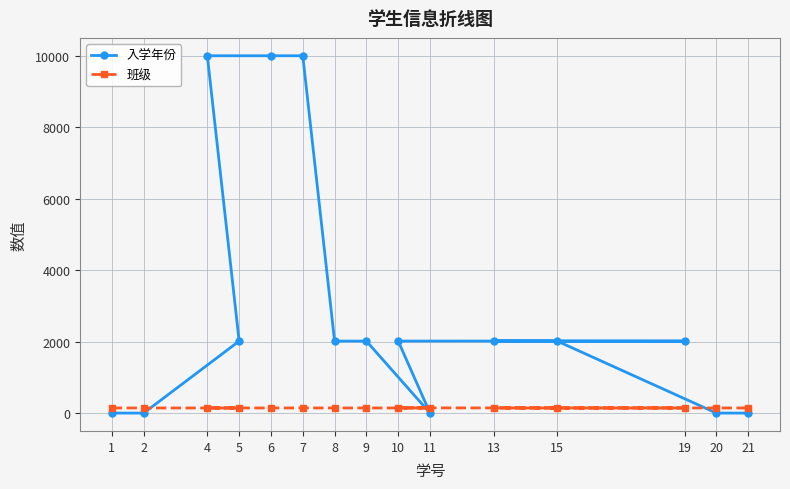

Rank the categories by 入学年份 value from highest to lowest.

4, 6, 7, 10, 13, 5, 8, 9, 19, 15, 1, 2, 11, 20, 21